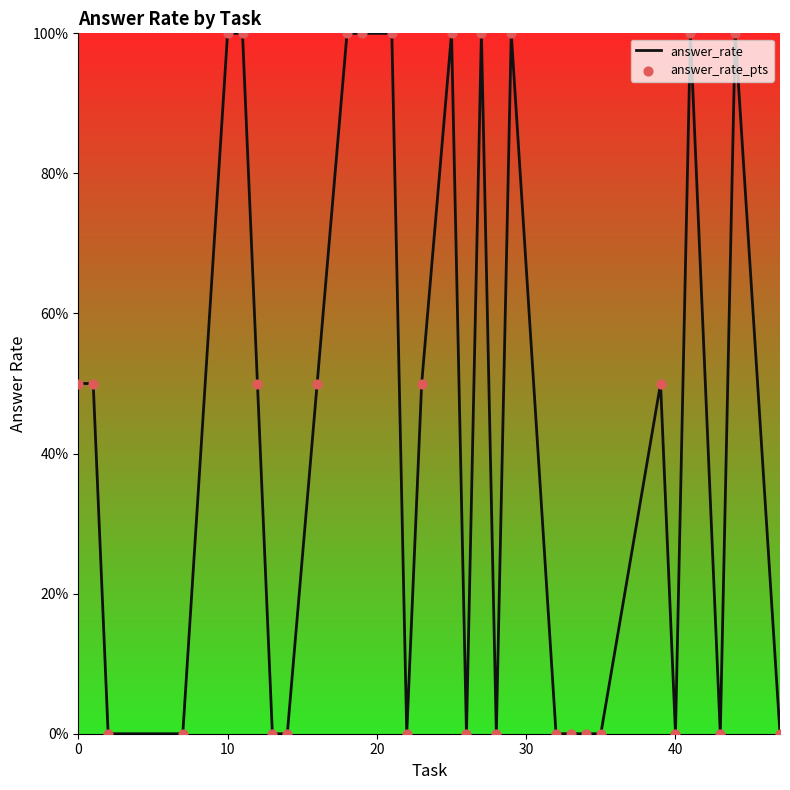

Is this an area chart (filled region under the line)?

No